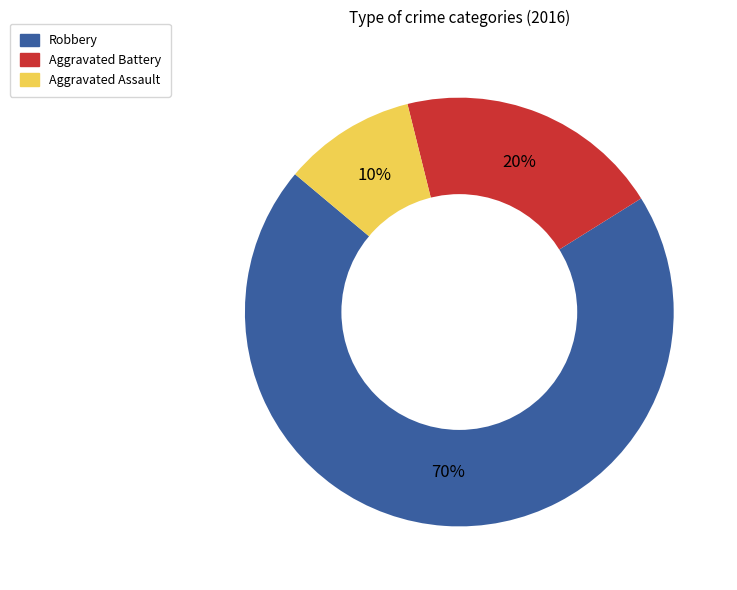

Is the sum of Robbery and Aggravated Assault greater than half?

Yes